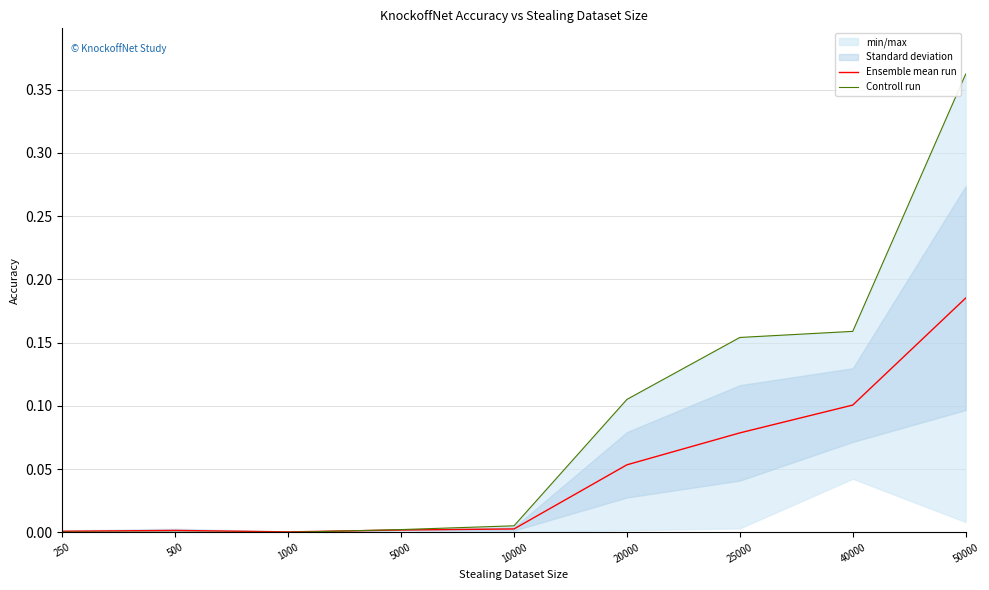

The value of Controll run at 25000 is 0.2. True or false?

True